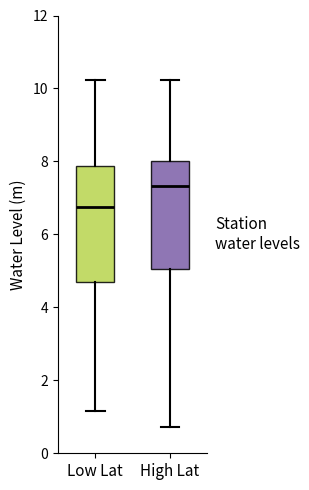

Reading left to right, transcribe this box plot: for each box, give where its median line is, the range the box spans, and where its two whiskers end, as read against the y-axis. The values are not printed on the chart, so give them approximately, as read against the axis.

Low Lat: median 6.8, box 4.6 to 7.8, whiskers 1.2 to 10.2
High Lat: median 7.4, box 5.0 to 8.0, whiskers 0.8 to 10.2